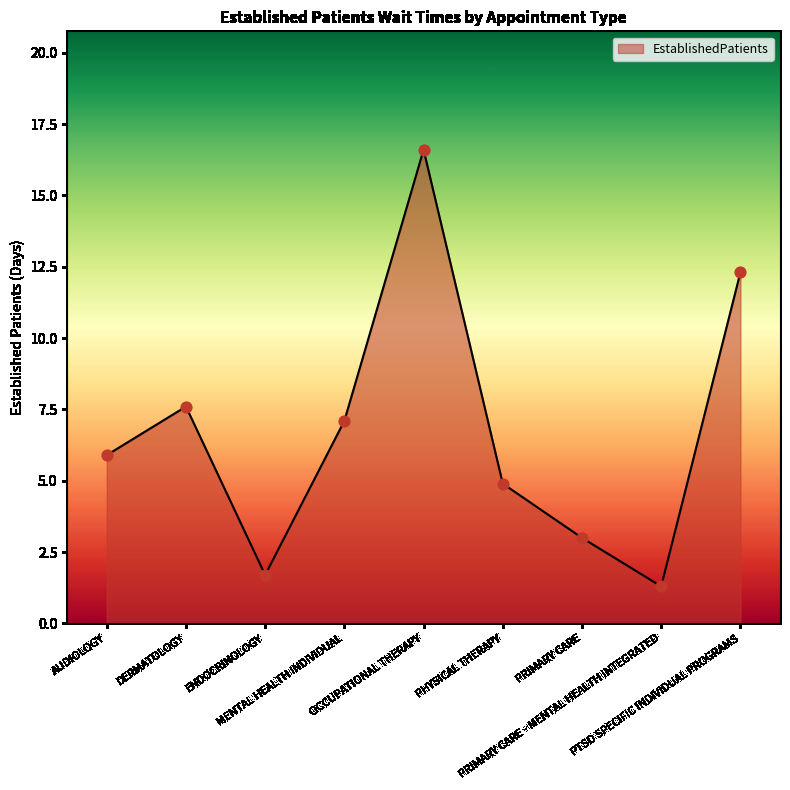

Between MENTAL HEALTH INDIVIDUAL and PHYSICAL THERAPY, which is larger?

MENTAL HEALTH INDIVIDUAL